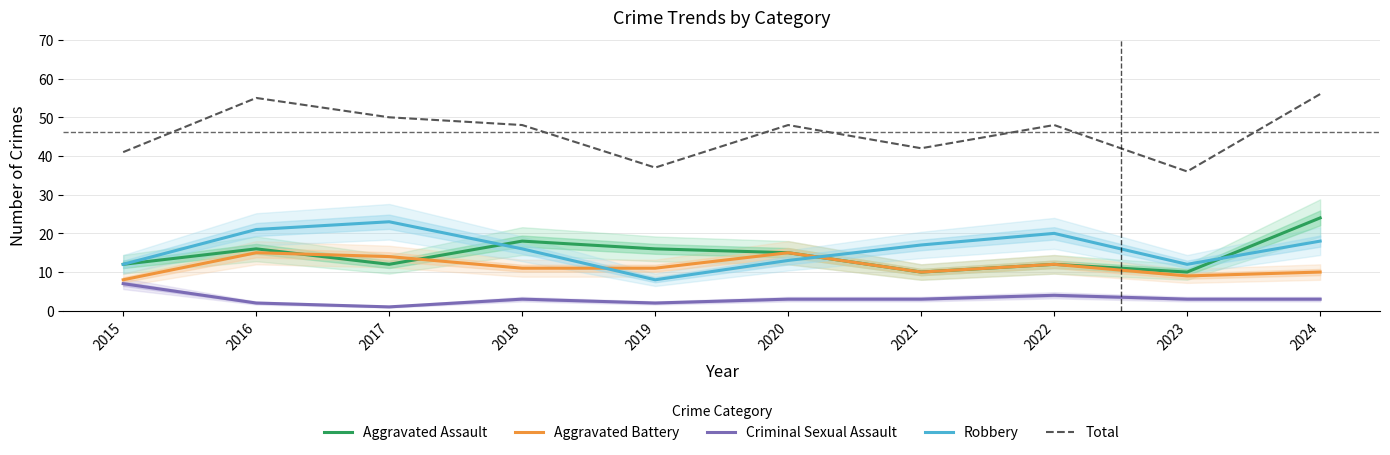

Which category has the highest value across all series?

2024